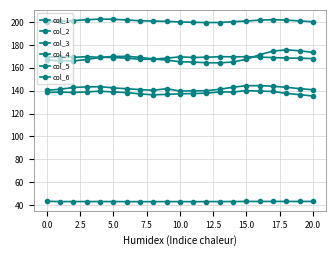

What is the average value of the col_3 series?

168.6